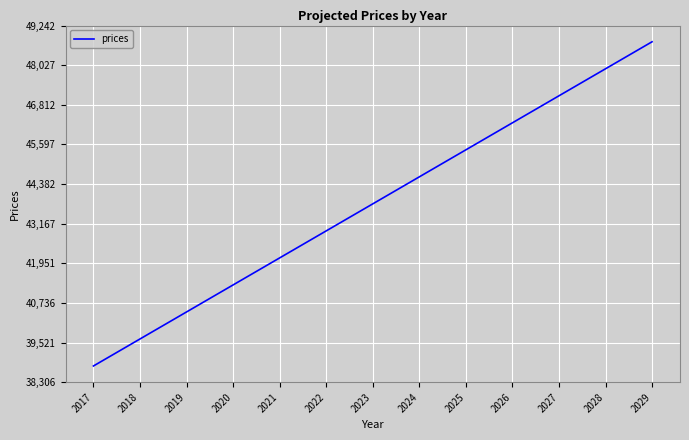

Which category has the highest value across all series?

2029